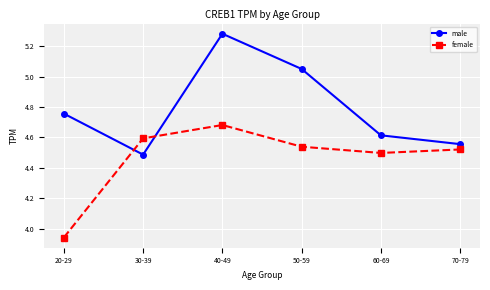

Is it true that male equals 2.8 at 30-39?

False